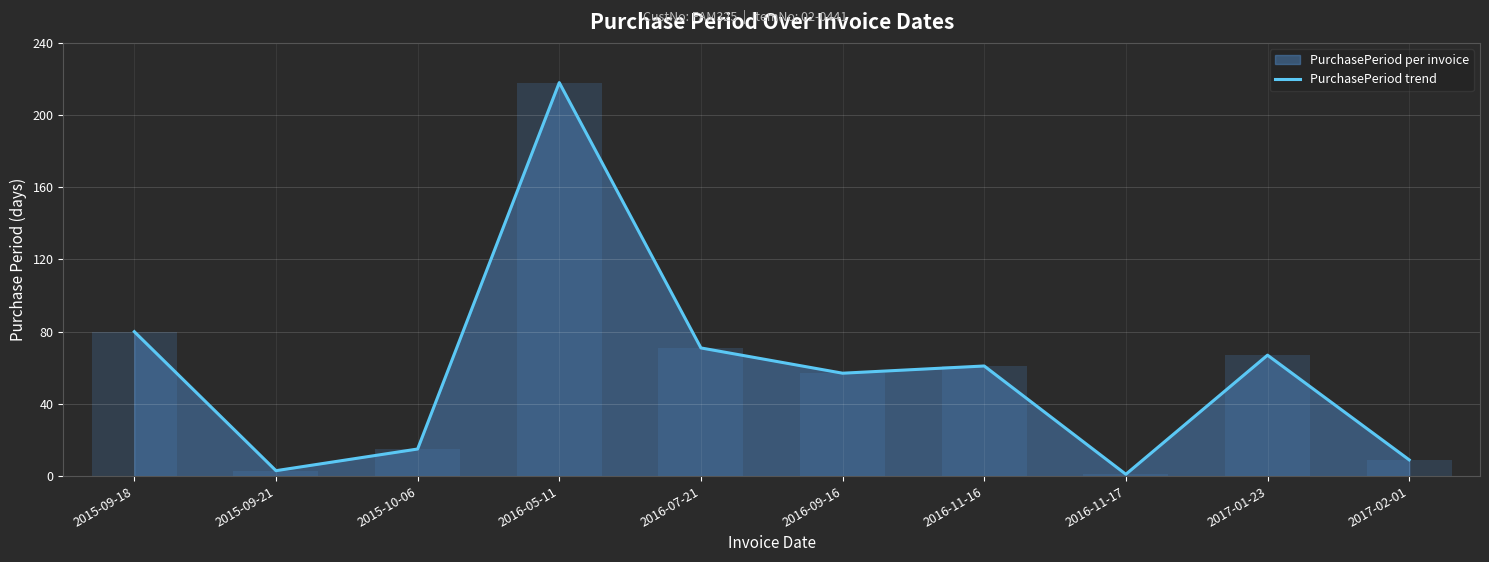

Is it true that the value at 2016-11-17 is 0?

False